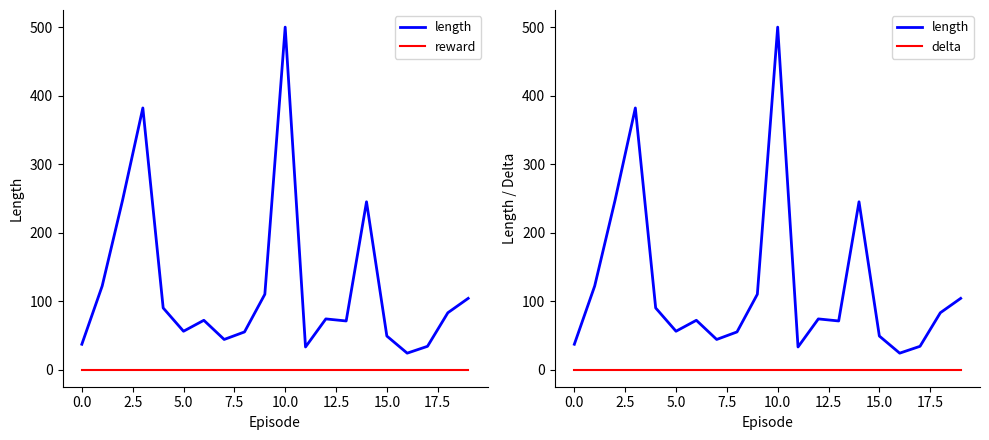

Which series has the largest total across all categories?

length